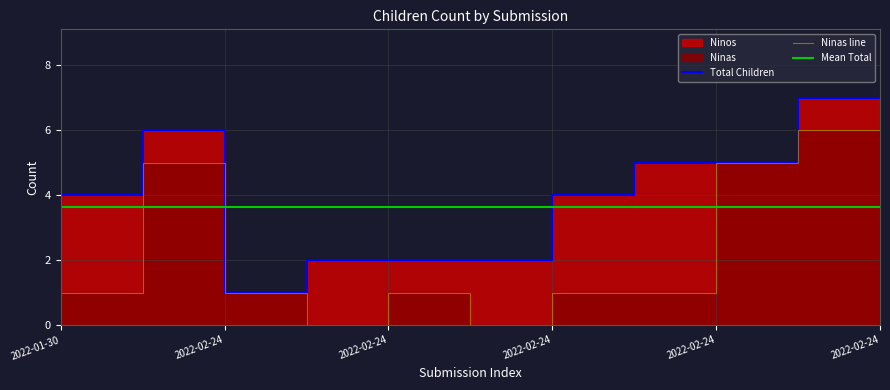

What is the label of the 9th point from the left?

2022-02-24